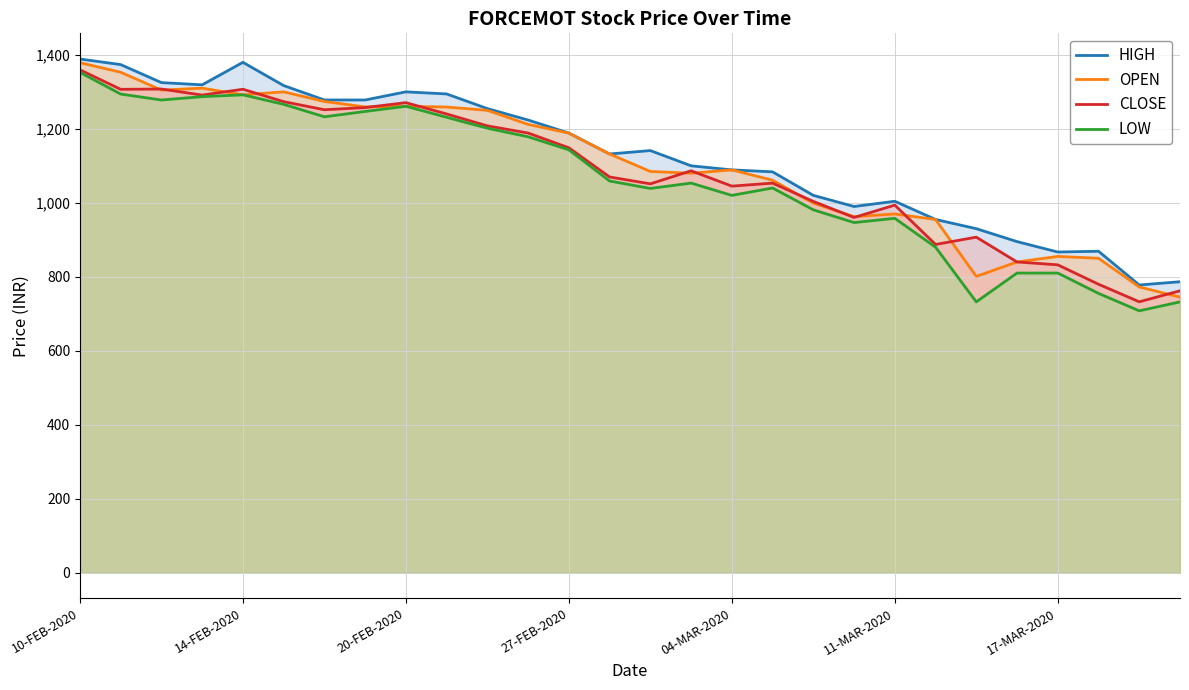

True or false: LOW has more than 0 points higher than both neighbors.

True